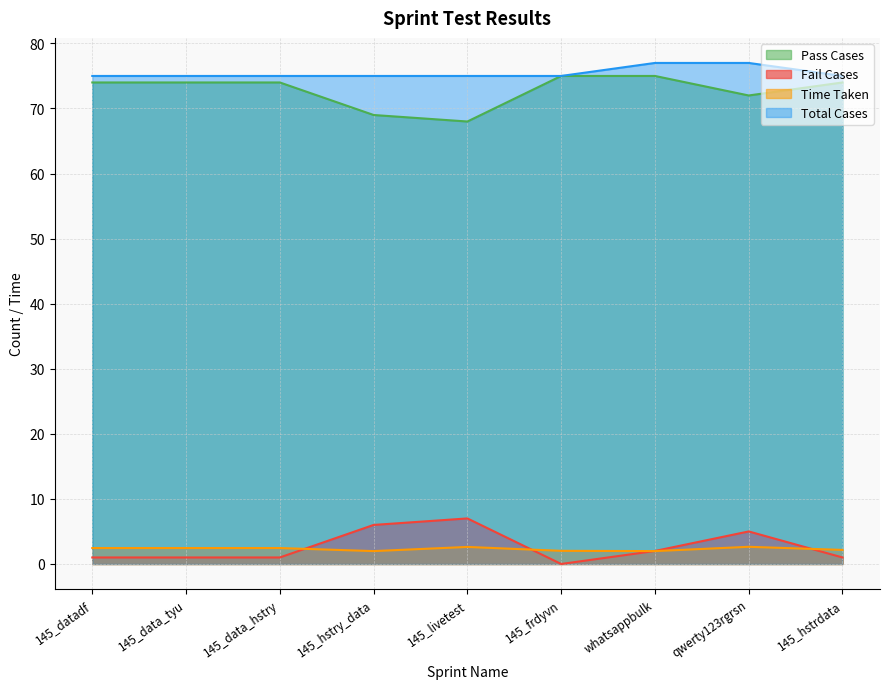

The value of Pass Cases at 145_data_tyu is 74.0. True or false?

True